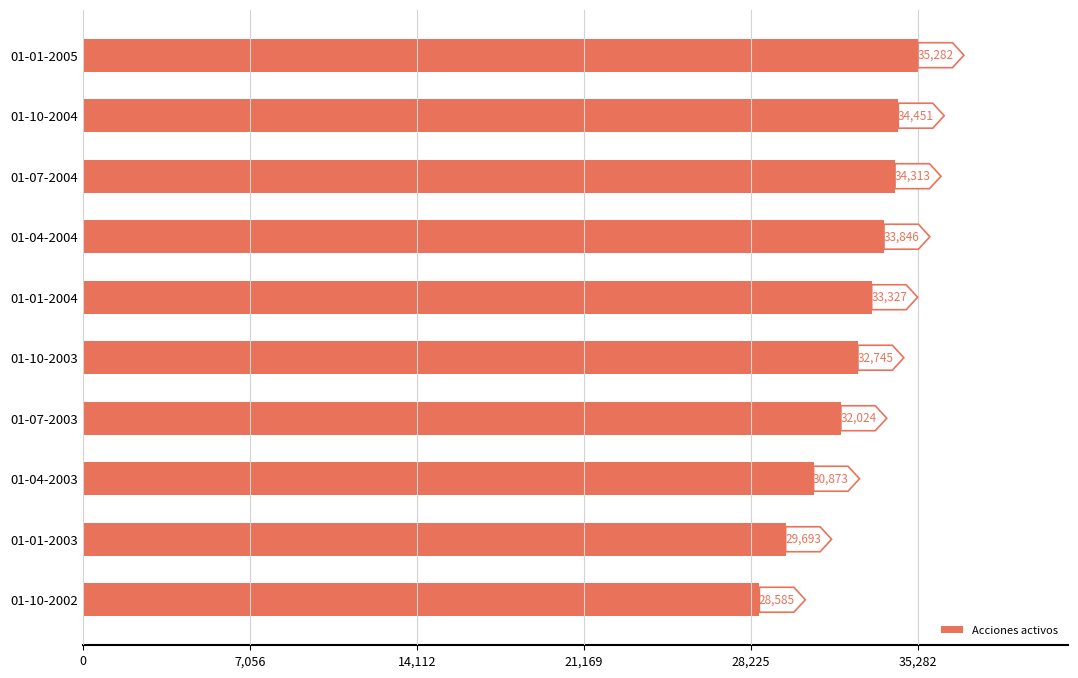

Reading bottom to top, what are all the values shown in this chart?

01-10-2002=28585	01-01-2003=29693	01-04-2003=30873	01-07-2003=32024	01-10-2003=32745	01-01-2004=33327	01-04-2004=33846	01-07-2004=34313	01-10-2004=34451	01-01-2005=35282